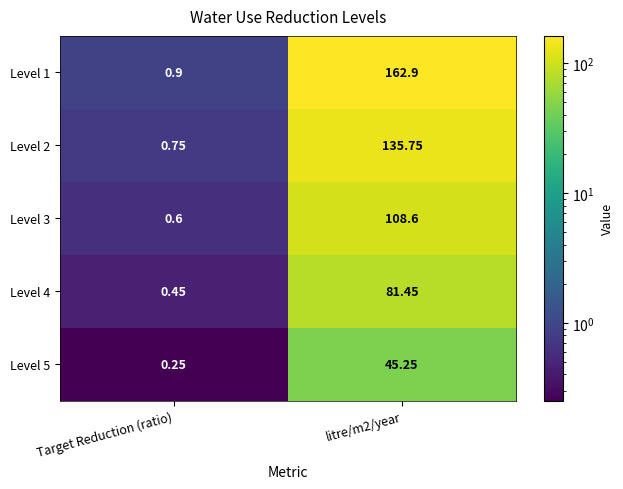

At which category is the sum across all series the highest?

litre/m2/year